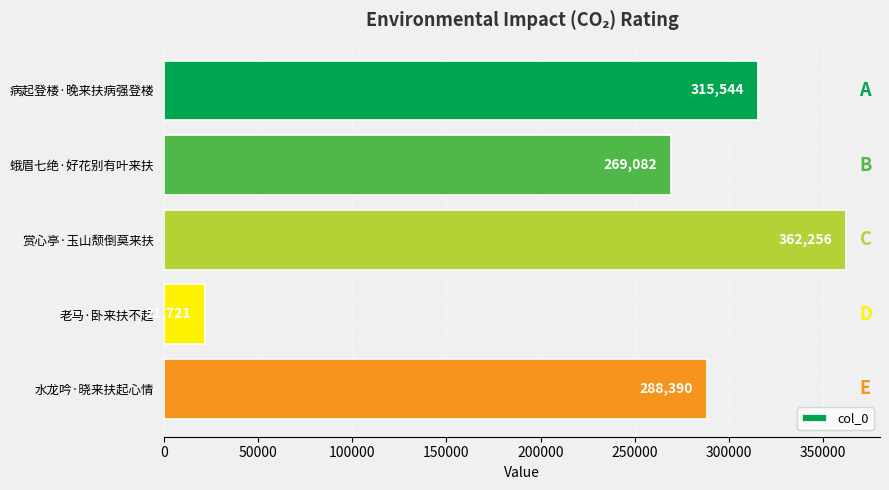

Is it true that the value at 病起登楼·晚来扶病强登楼 is 315544?

True